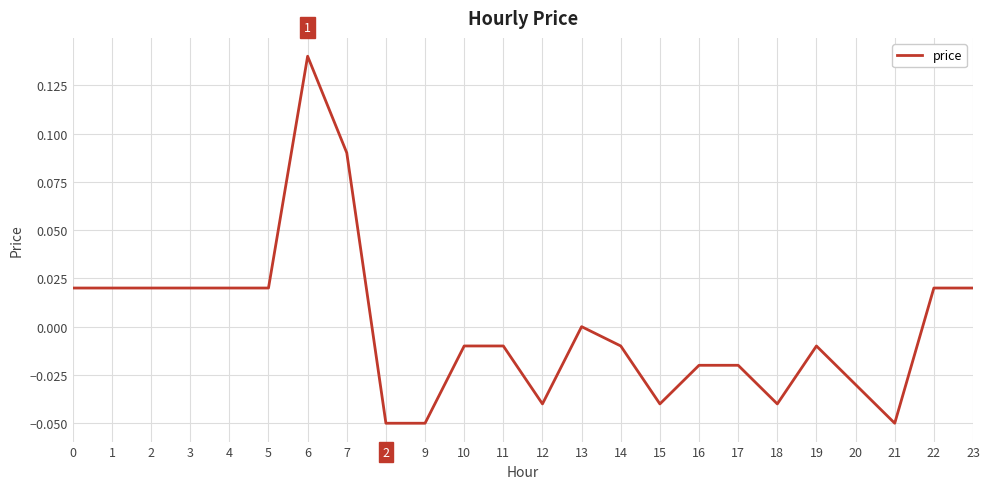

Which category has the highest value across all series?

6